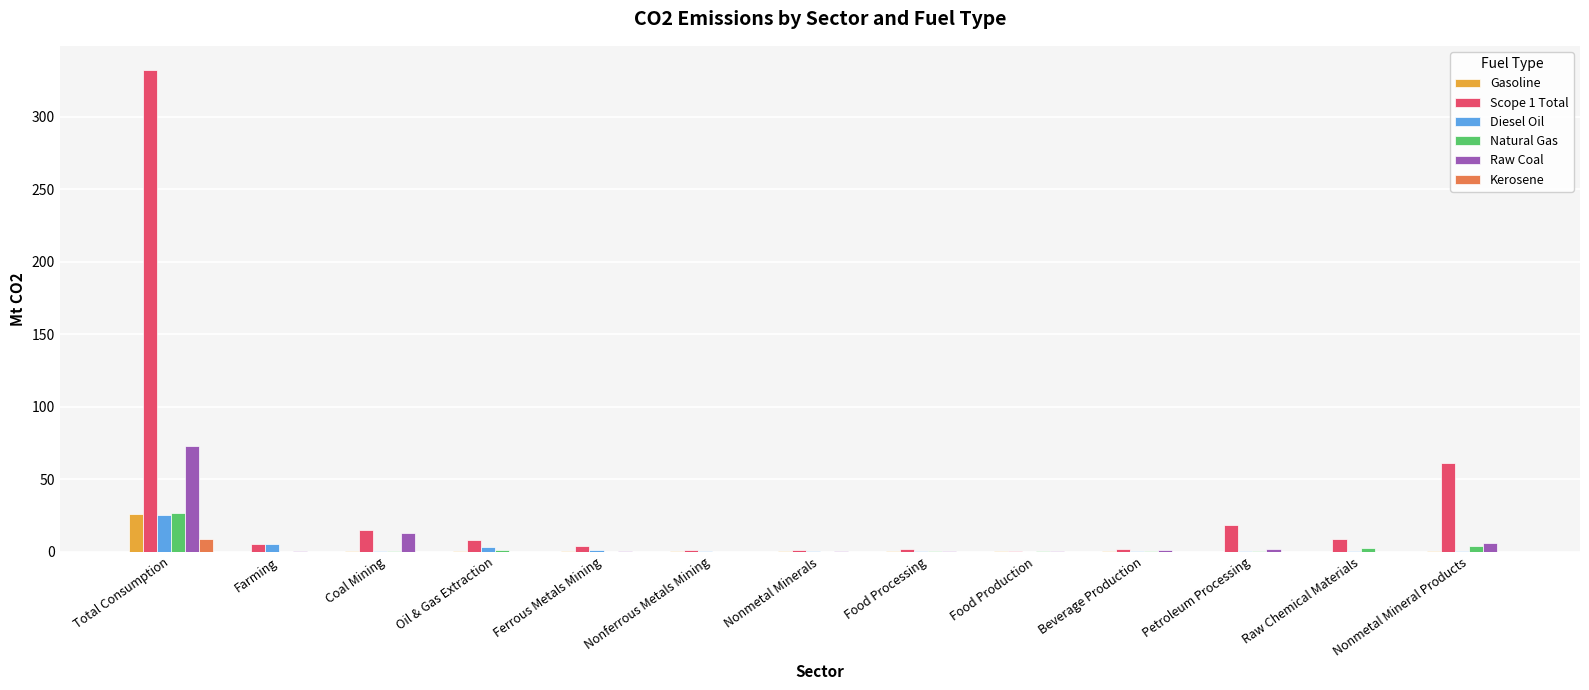

Is the value of Raw Coal at Total Consumption greater than the value of Scope 1 Total at Ferrous Metals Mining?

Yes